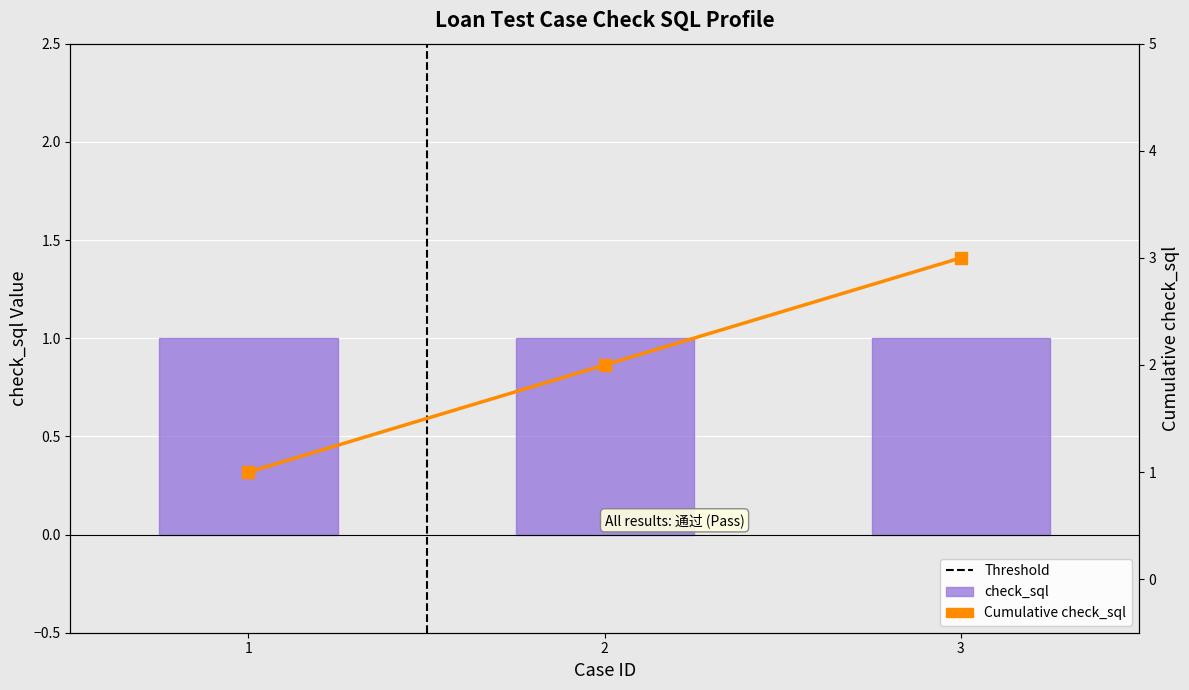

The value at 1 is 2. True or false?

False